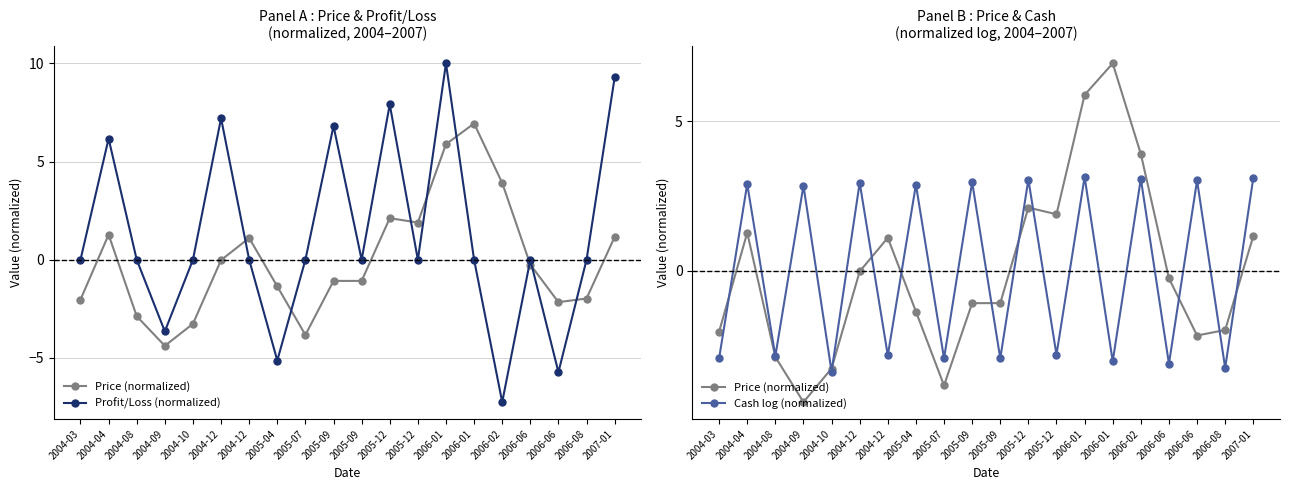

The Cash log (normalized) series shows -1.8 at 2004-12. True or false?

False